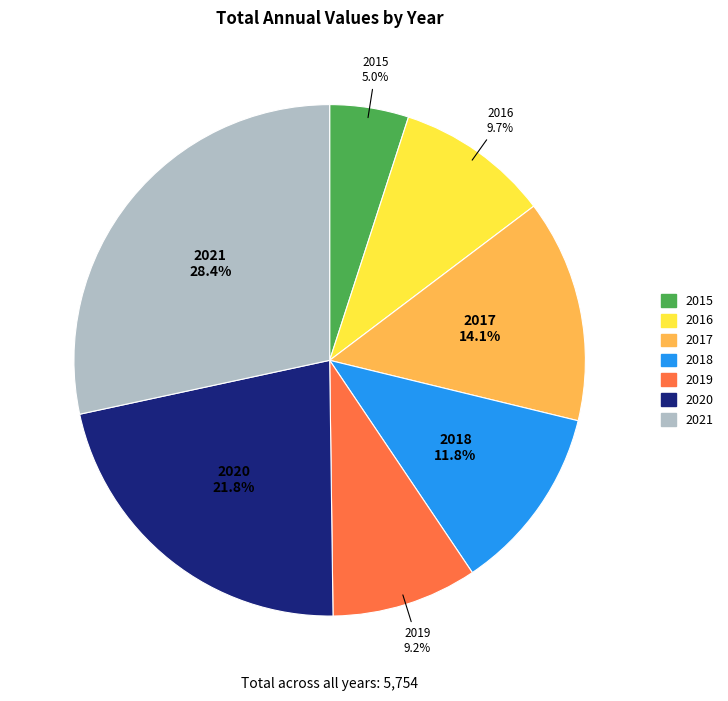

How much of the chart is everything except 2016?

90.3%